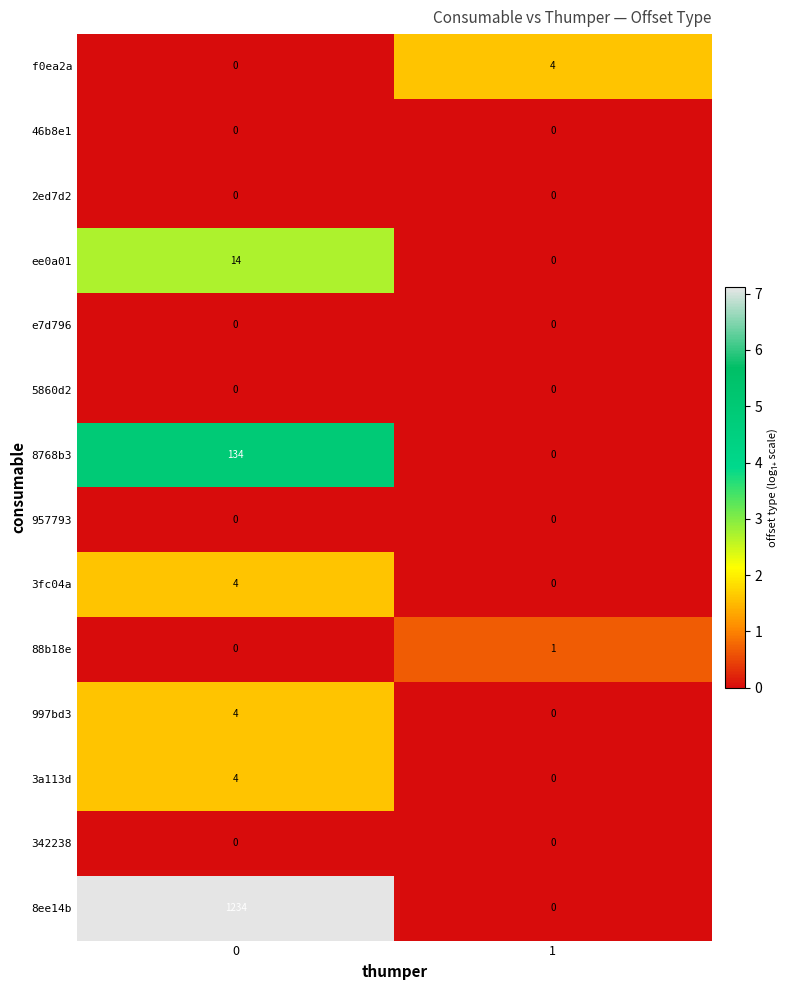

True or false: 88b18e has a value of 1 at 1.

True